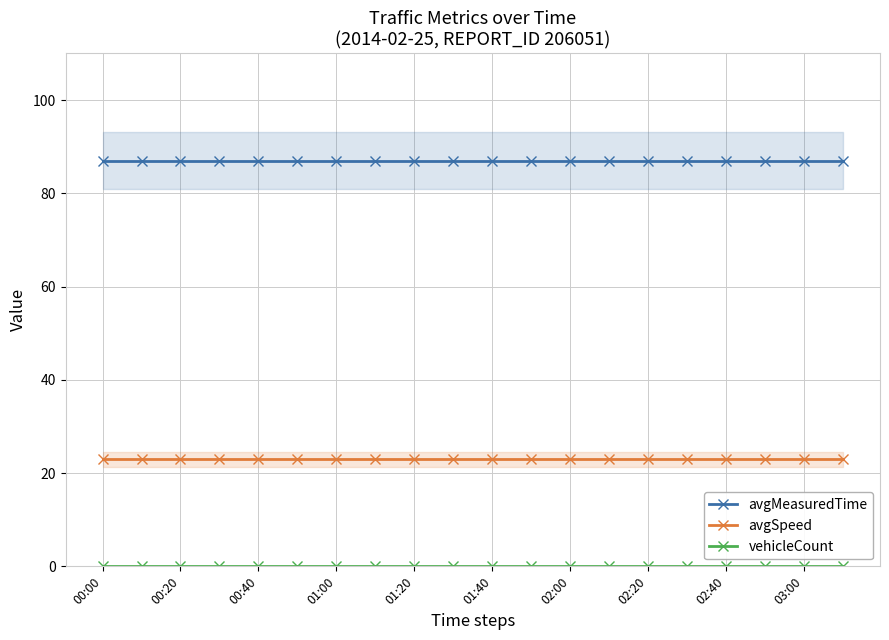

True or false: avgMeasuredTime and avgSpeed cross at least once.

False